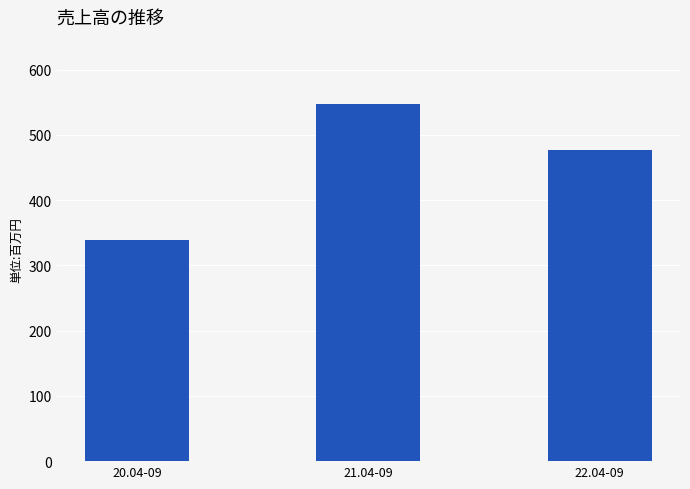

Is it true that the value at 20.04-09 is 339?

True